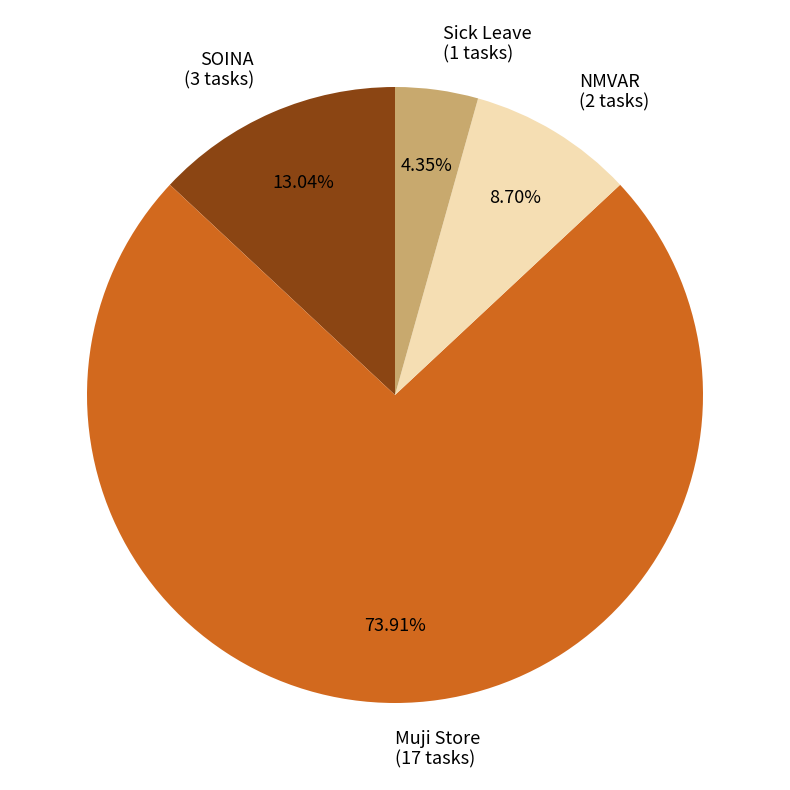

Does any single category account for the majority?

Yes